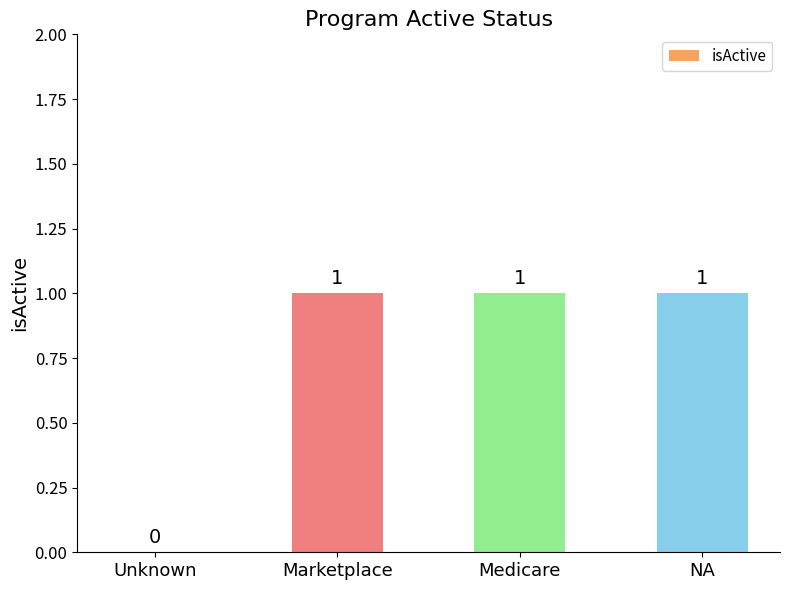

What is the change in value from Unknown to Medicare?

+1